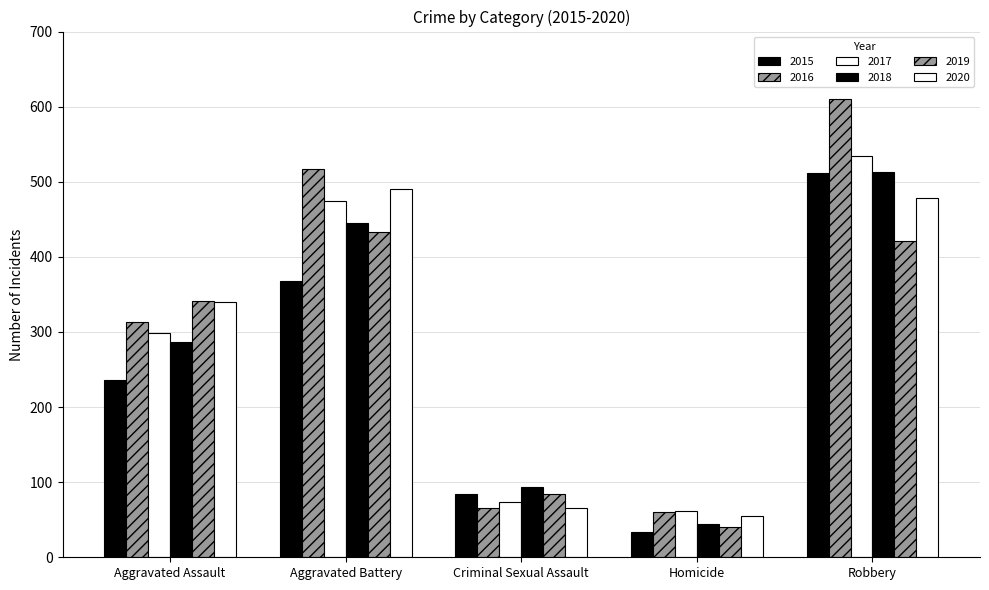

How many groups of bars are there?

5